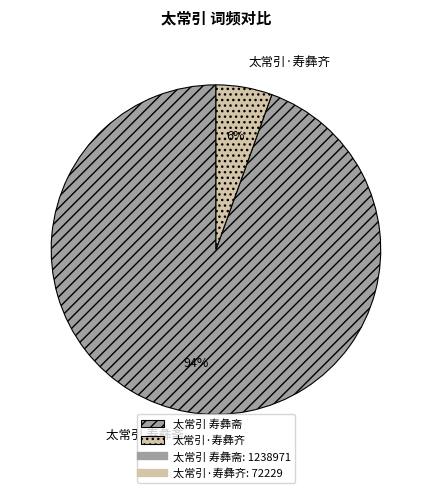

Which has a higher value, 太常引·寿彝齐 or 太常引 寿彝斋?

太常引 寿彝斋